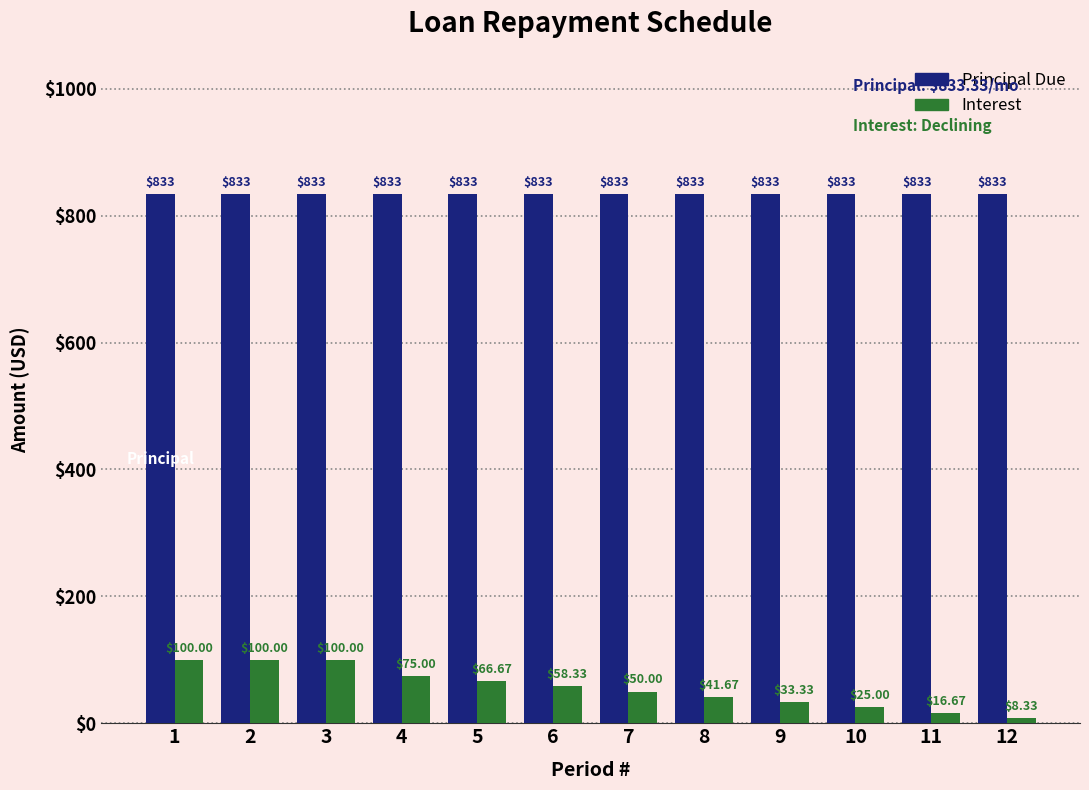

At how many categories does at least one series exceed 114?

12